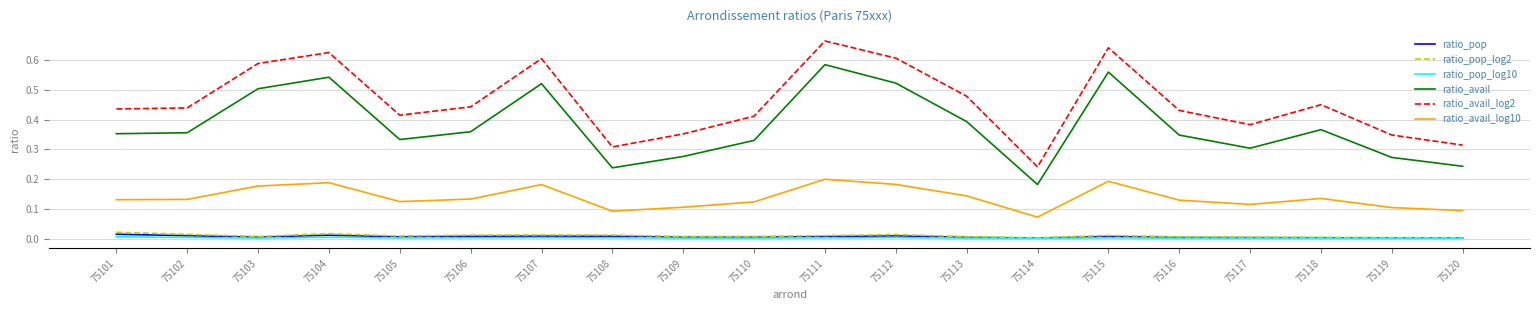

Which series has the largest total across all categories?

ratio_avail_log2